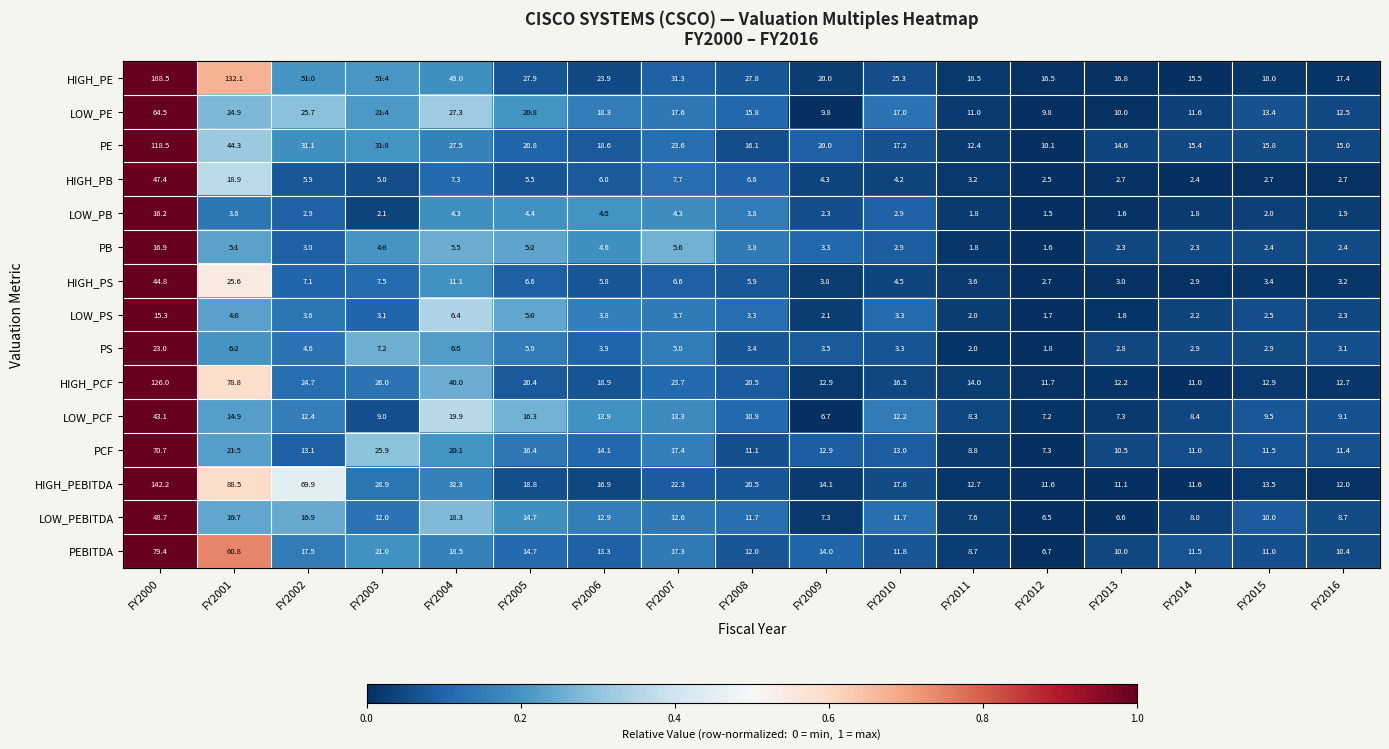

What is the total value across all series at FY2000?

1045.2